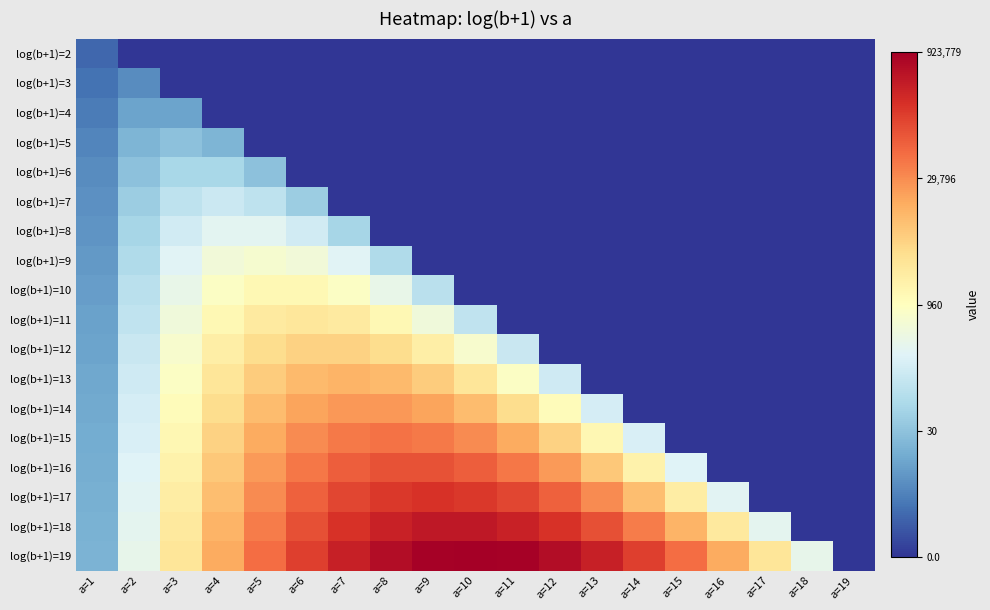

At how many categories does at least one series exceed 9?

13